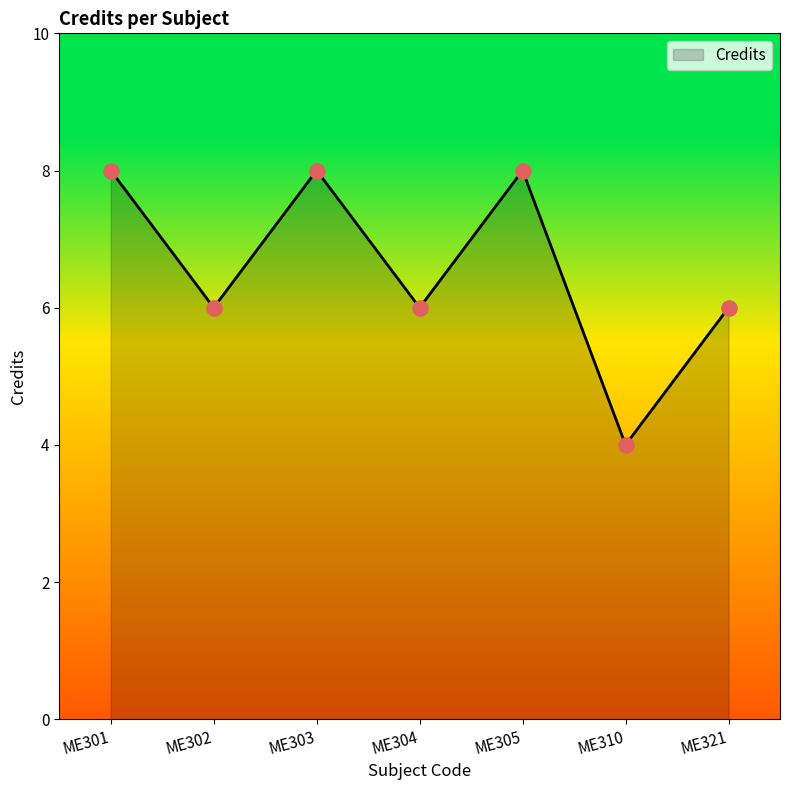

What is the change in value from ME302 to ME305?

+2